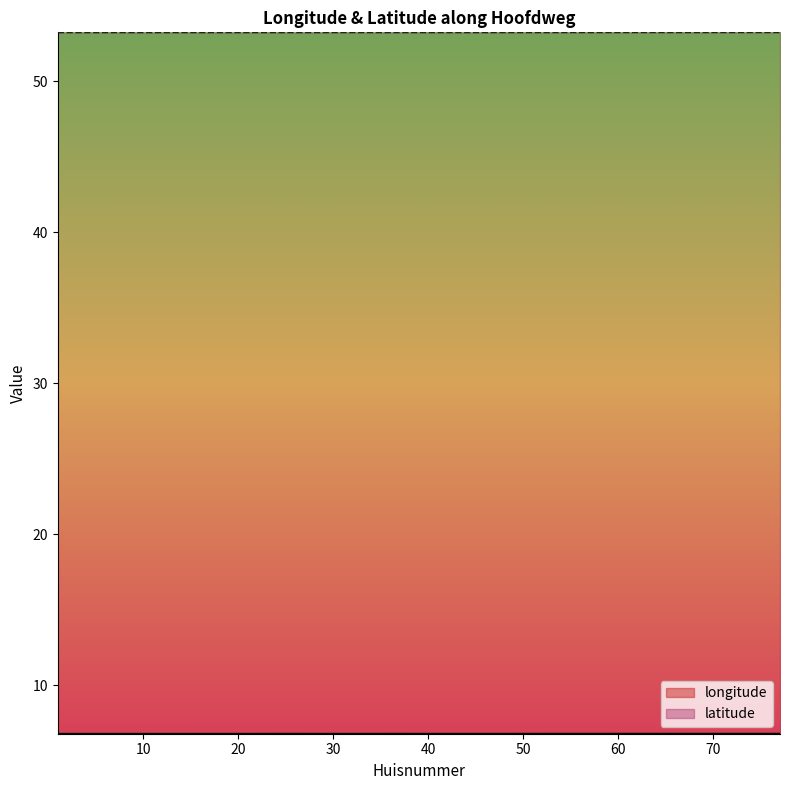

True or false: longitude and latitude cross at least once.

False